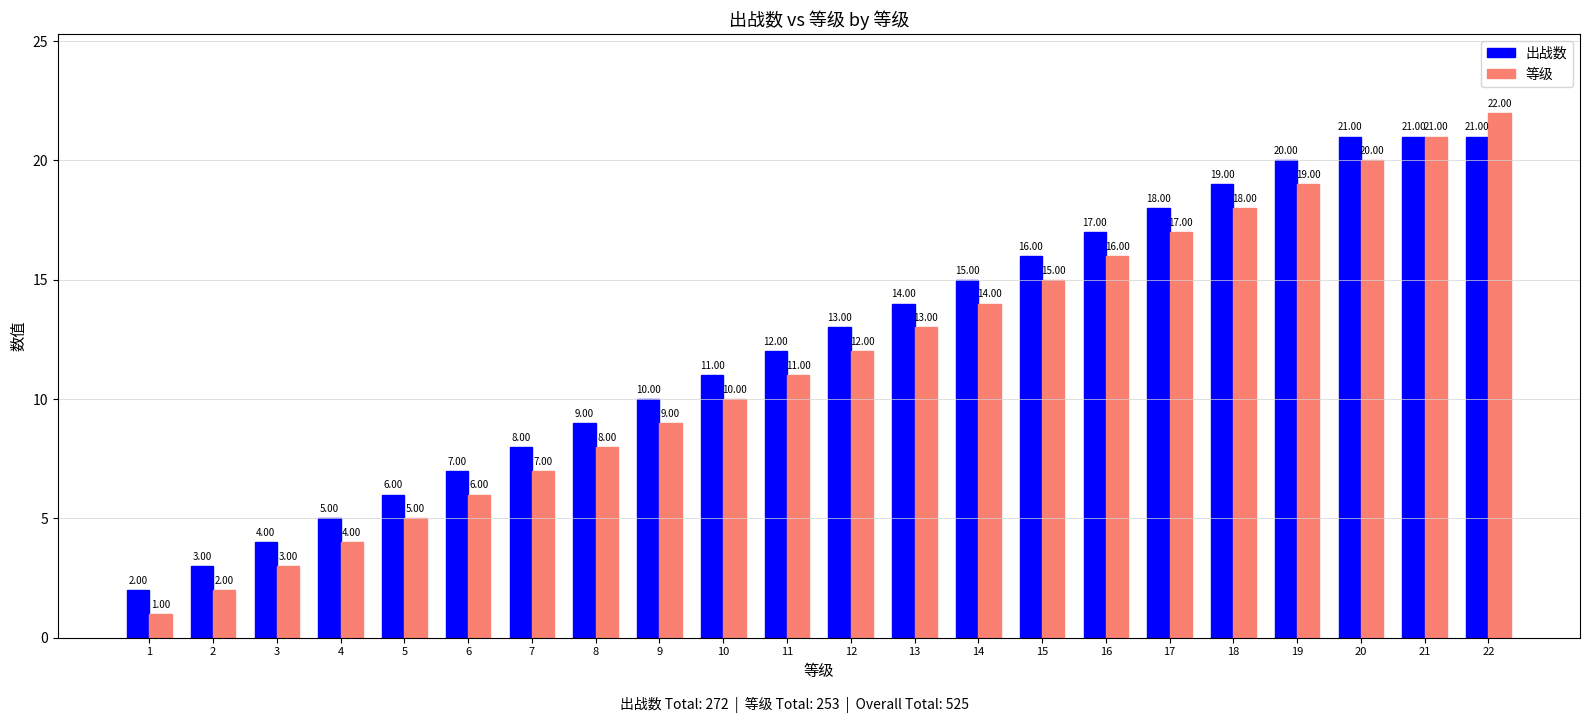

Rank the series by their maximum value, from lowest to highest.

出战数, 等级